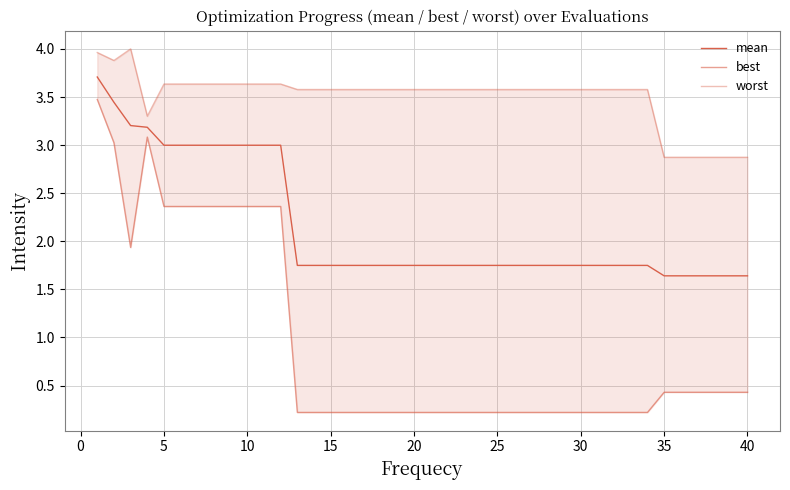

True or false: best has more than 0 points higher than both neighbors.

True